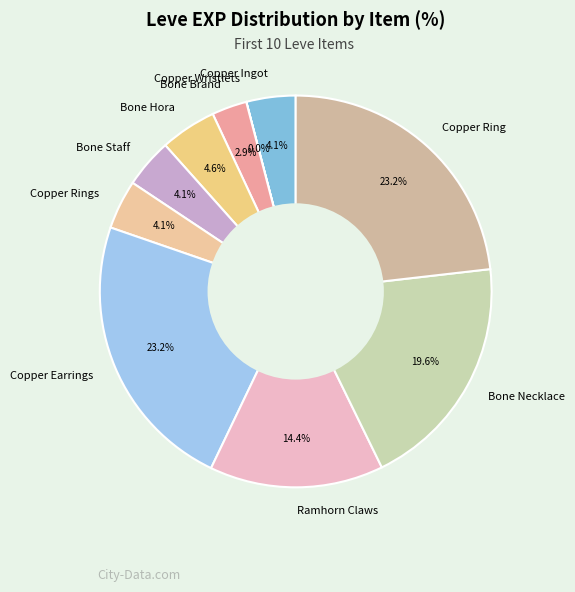

Does Bone Staff account for over 50% of the chart?

No